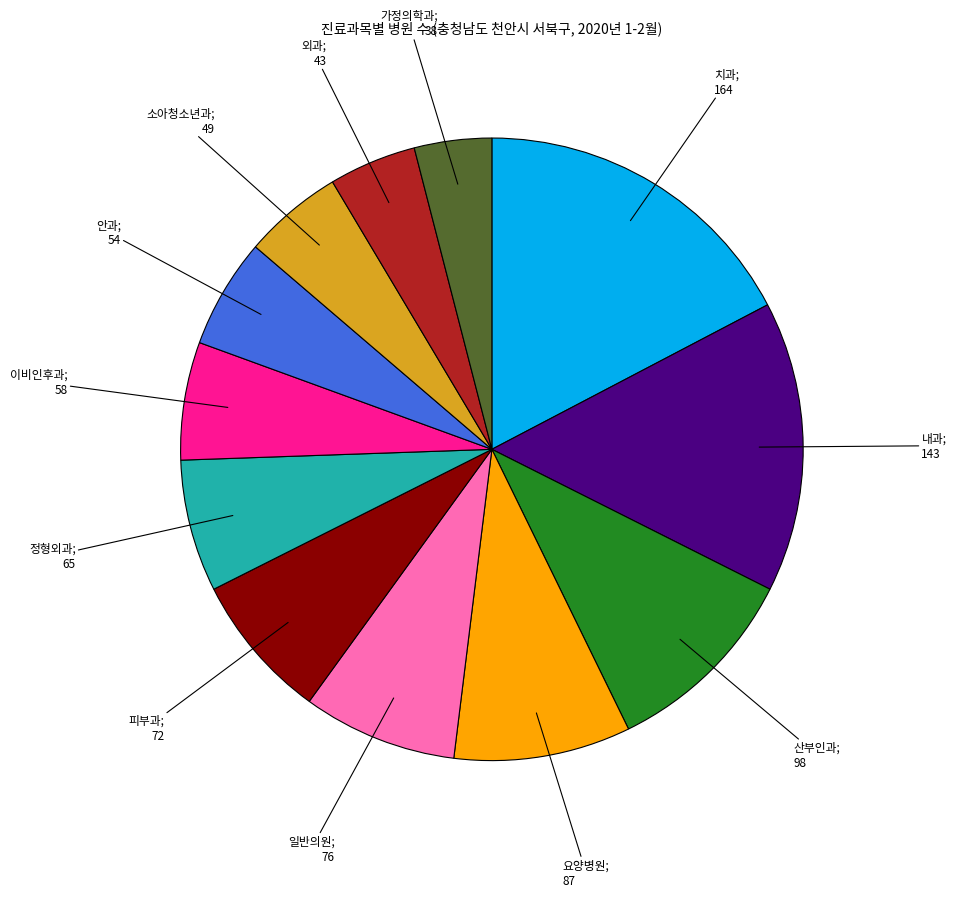

Is there any slice that represents more than half of the pie?

No